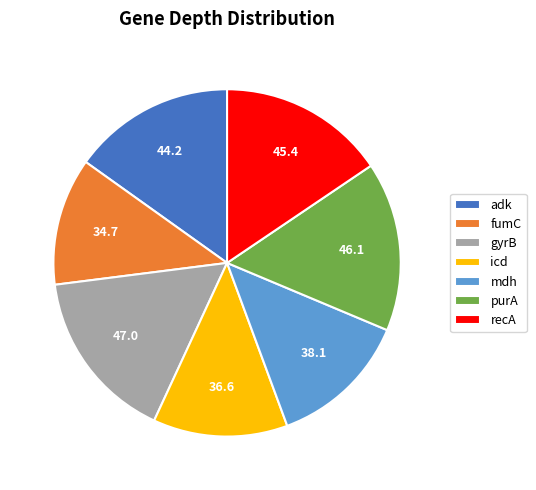

Combined, do mdh and icd account for over 50%?

No